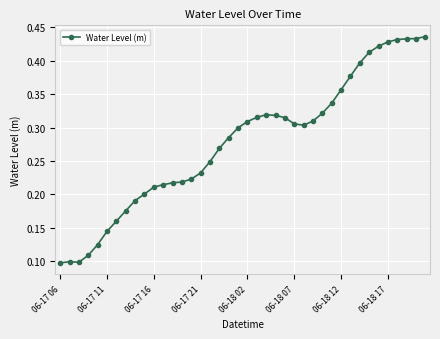

What is the sum of all values?

11.1